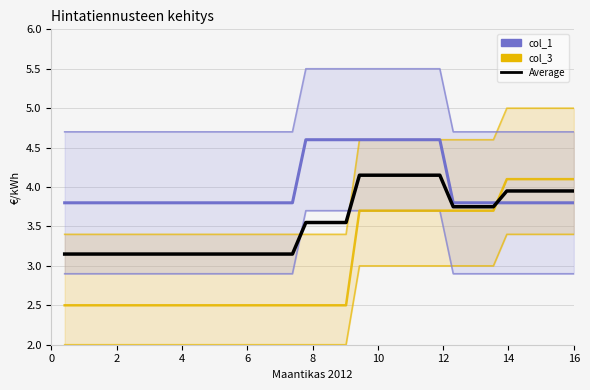

Between 16 and 35, which is larger?

16